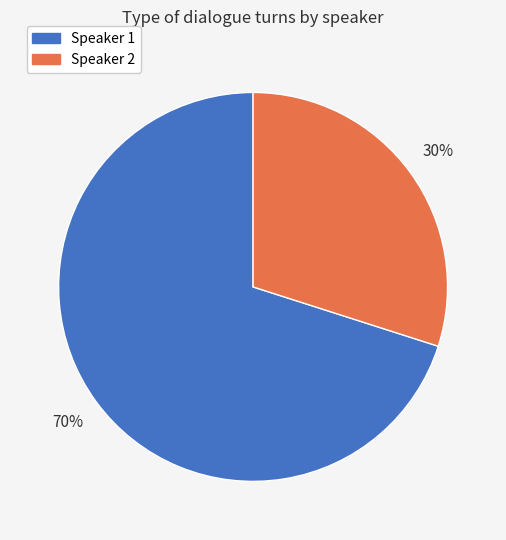

Rank the categories by value from lowest to highest.

Speaker 2, Speaker 1